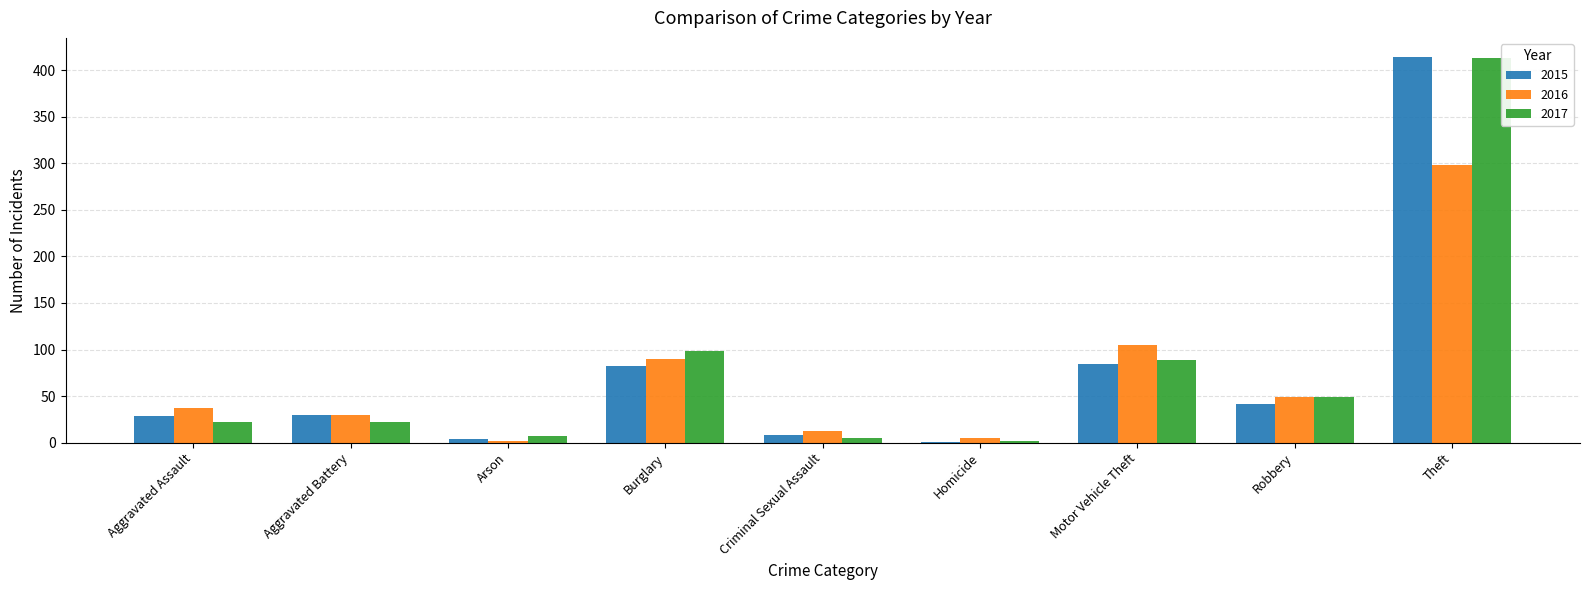

At which label is 2016 closest to 150?

Motor Vehicle Theft